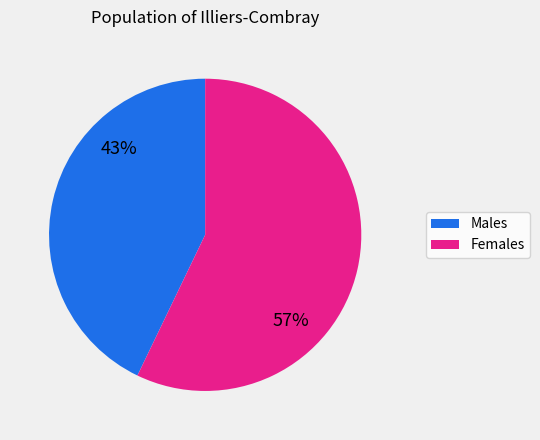

Is it true that Males is 54% of the pie?

False